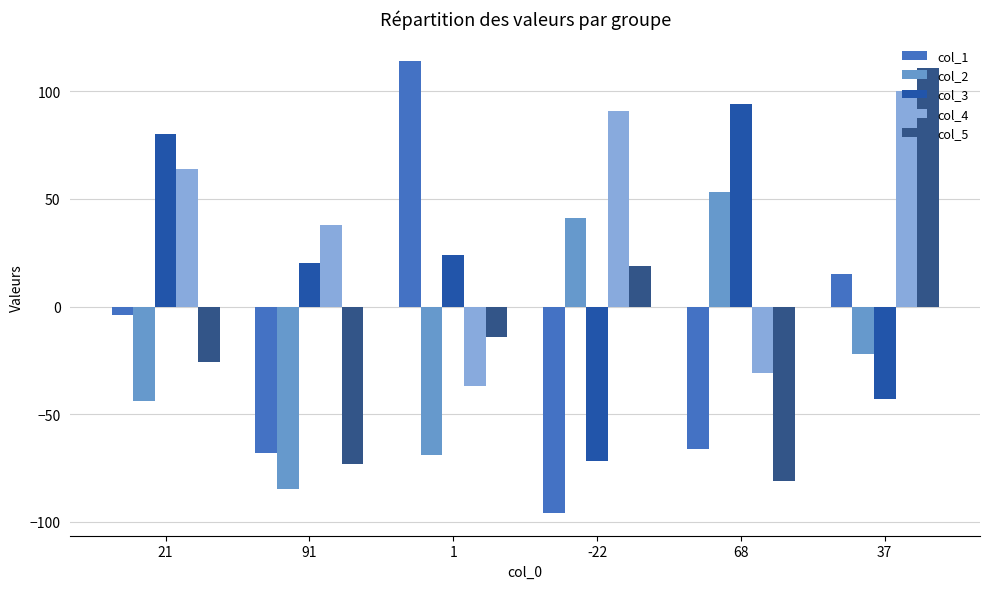

What is the label of the 3rd bar from the left?

1